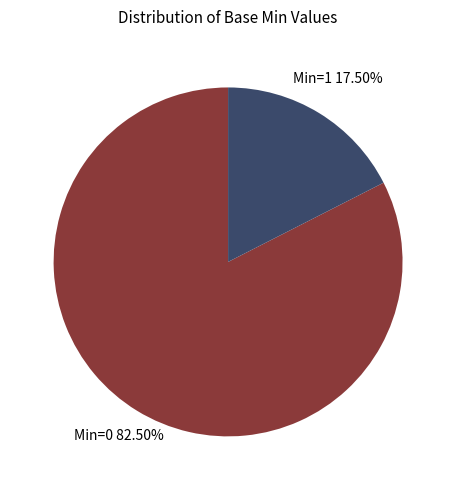

To the nearest percent, what is the average slice percentage?

50%